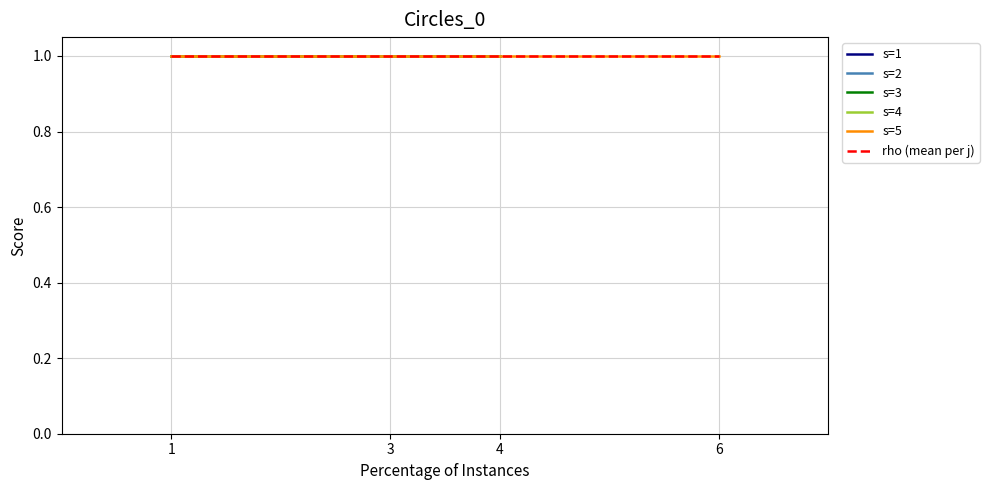

What is the minimum value shown in the chart?

1